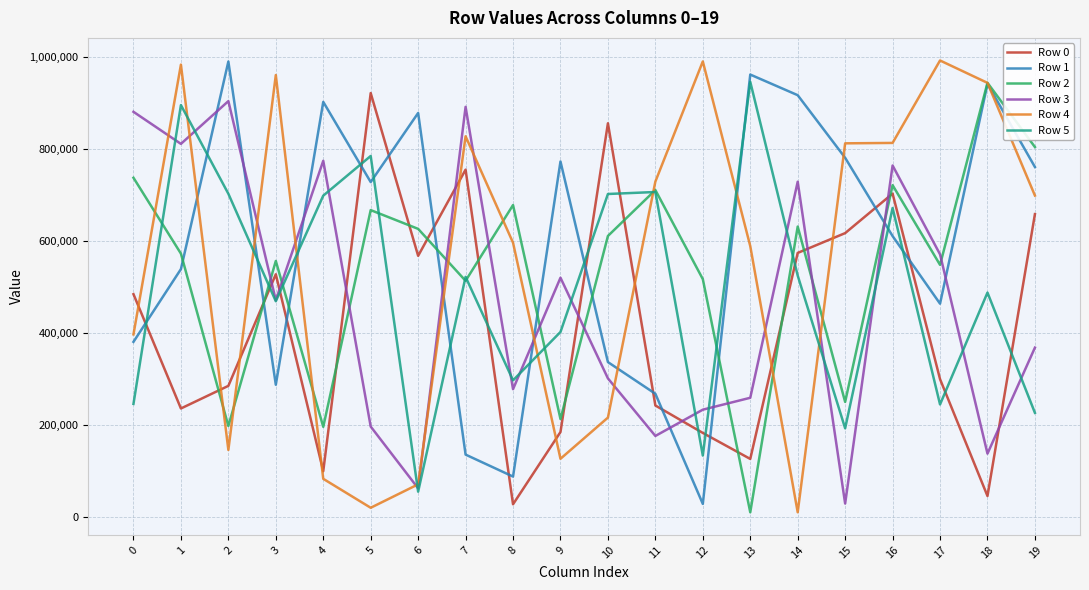

What is the spread (max minus min) of values at 7?

755453